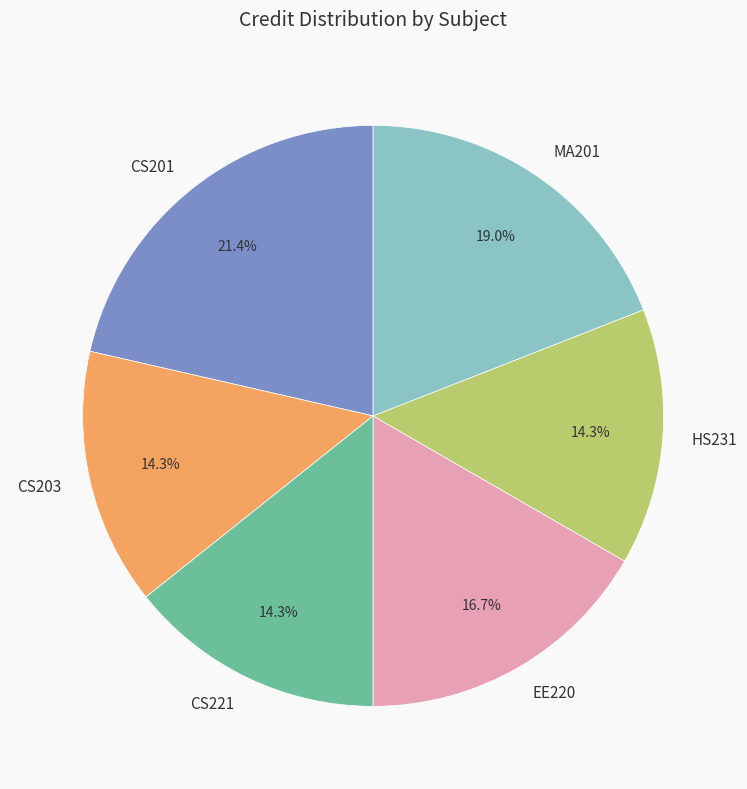

Does CS203 account for over 50% of the chart?

No